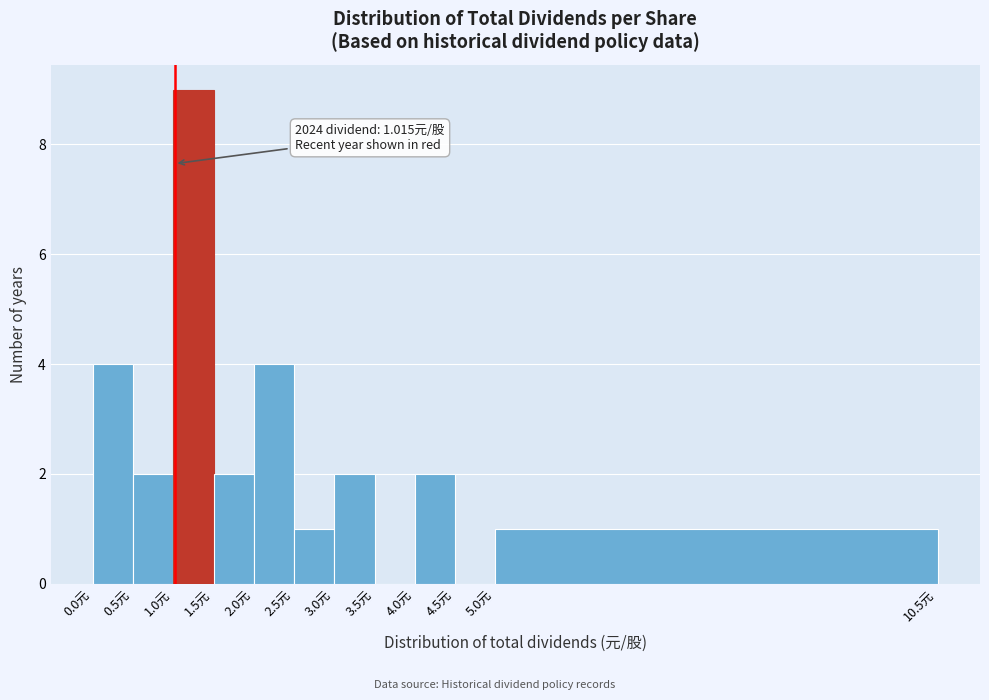

Over which range of the x-axis is the bar tallest?

1.0 to 1.5